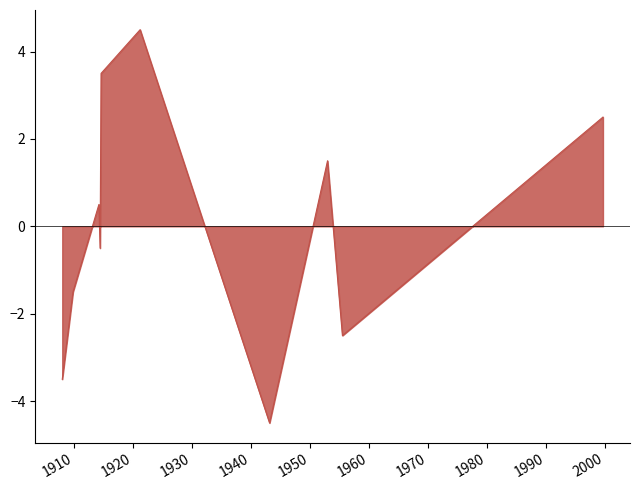

What is the difference between the maximum and minimum values?

9.0